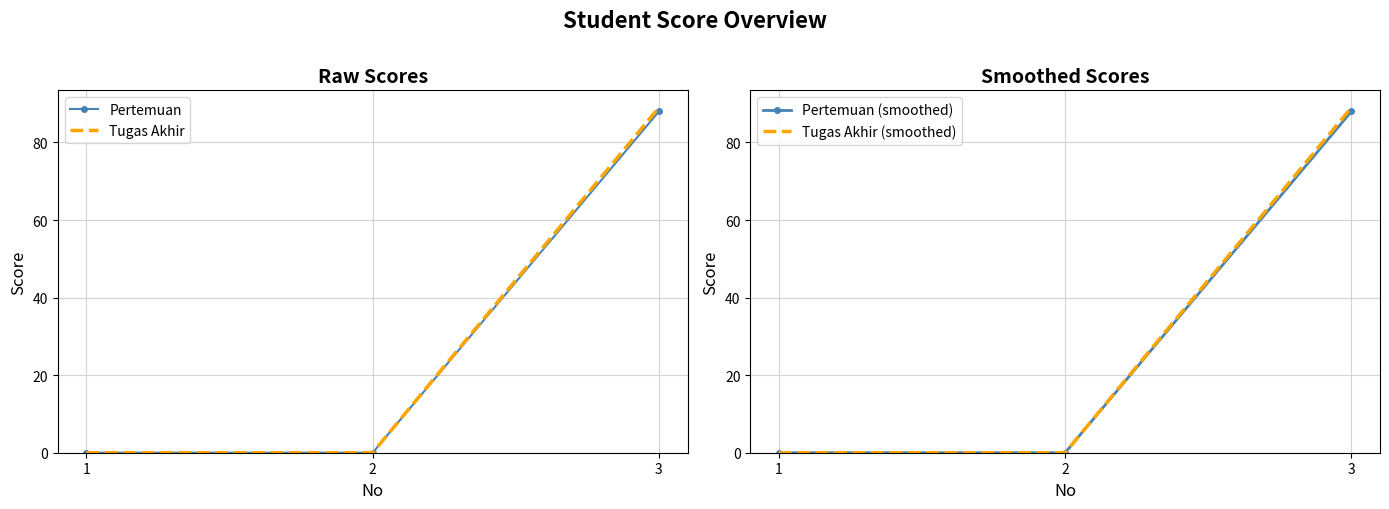

How many distinct data groups are displayed?

4